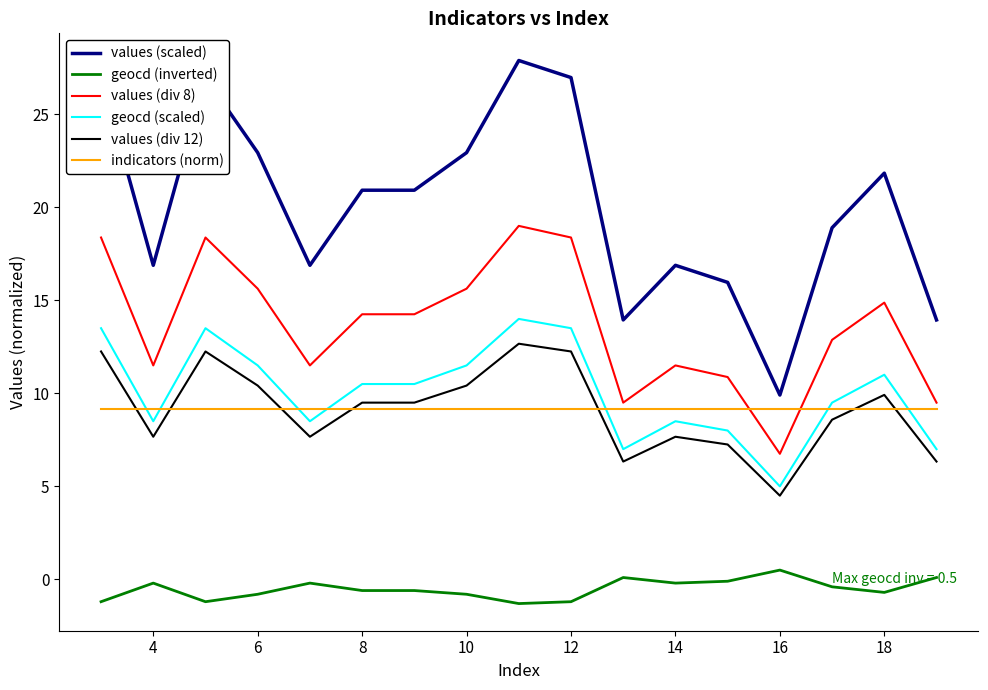

Which series has the largest range (max minus min)?

values (scaled)